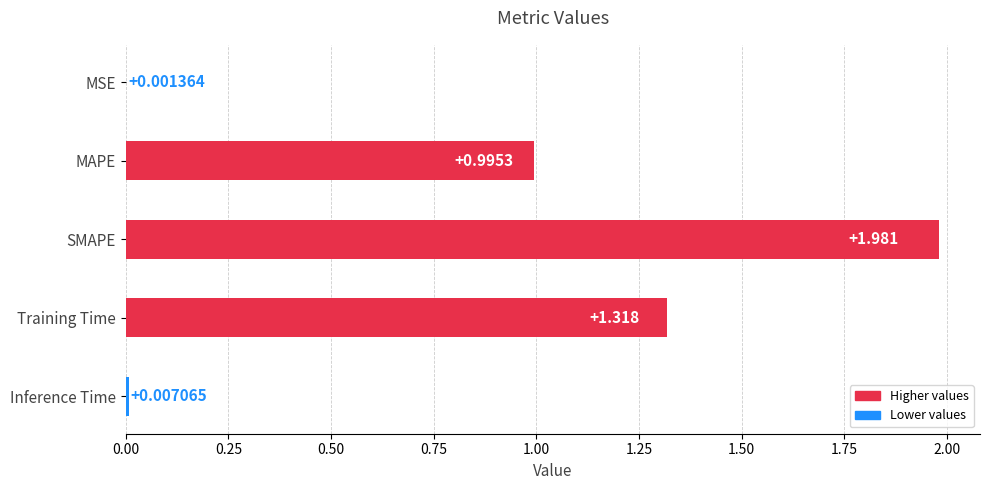

At which label is the value closest to 0?

MSE